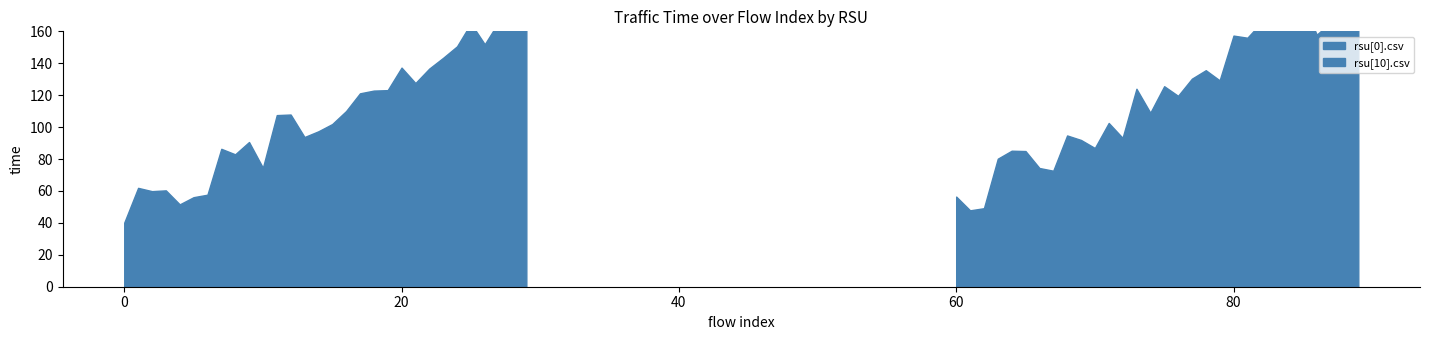

How many values in the rsu[10].csv series exceed 157?

15